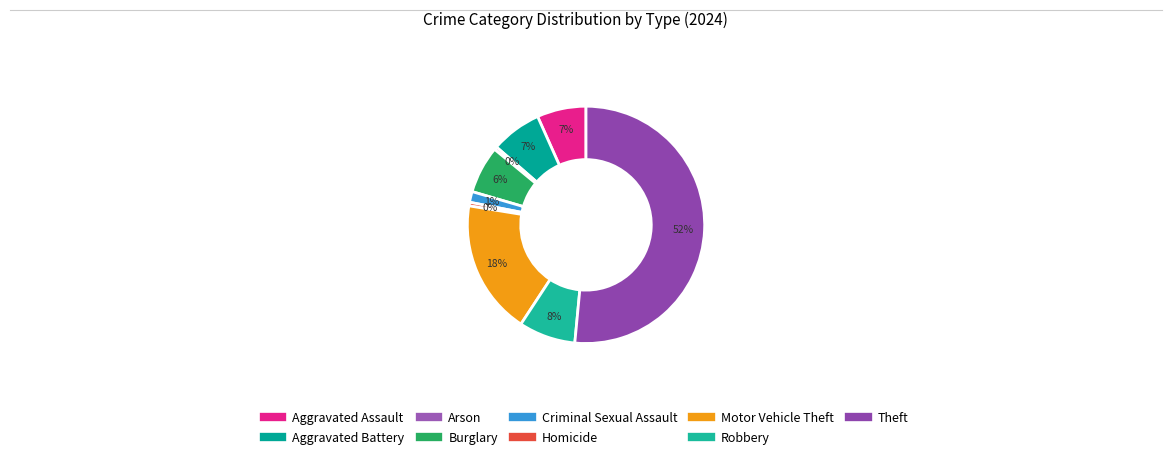

Which has a higher value, Criminal Sexual Assault or Homicide?

Criminal Sexual Assault